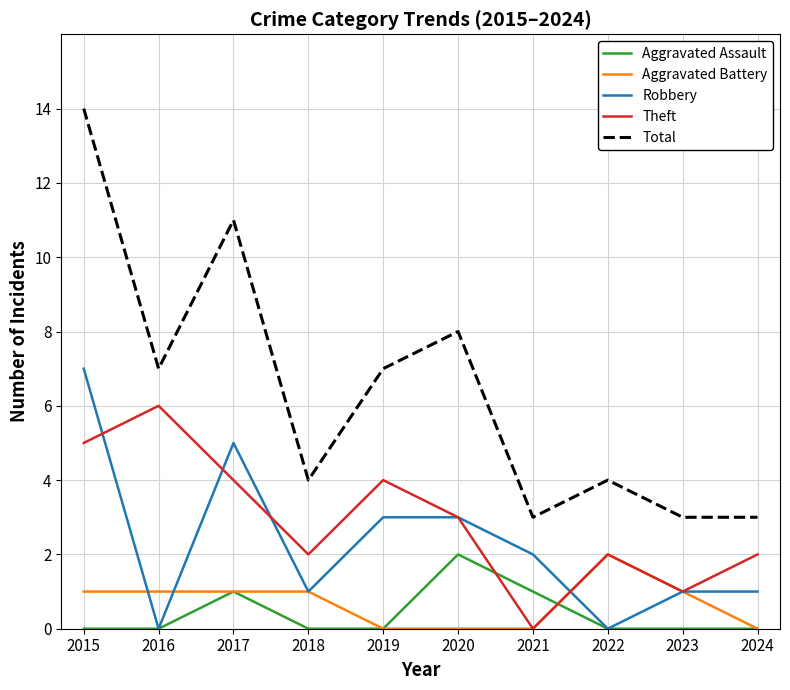

What are all the series names shown in the legend?

Aggravated Assault, Aggravated Battery, Robbery, Theft, Total